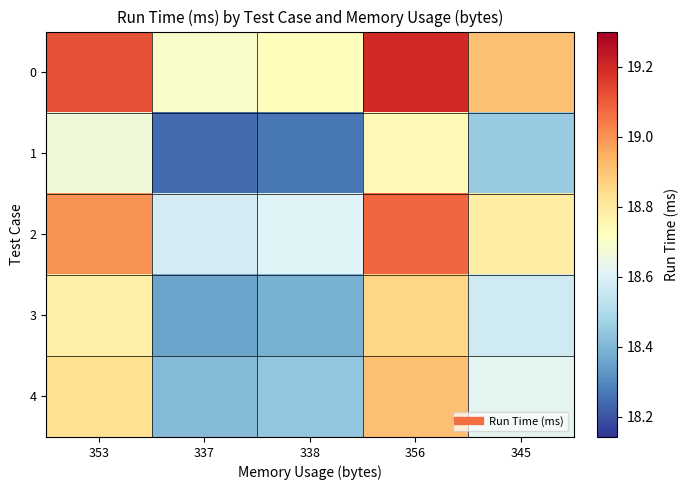

Which label corresponds to the largest value in the chart?

356